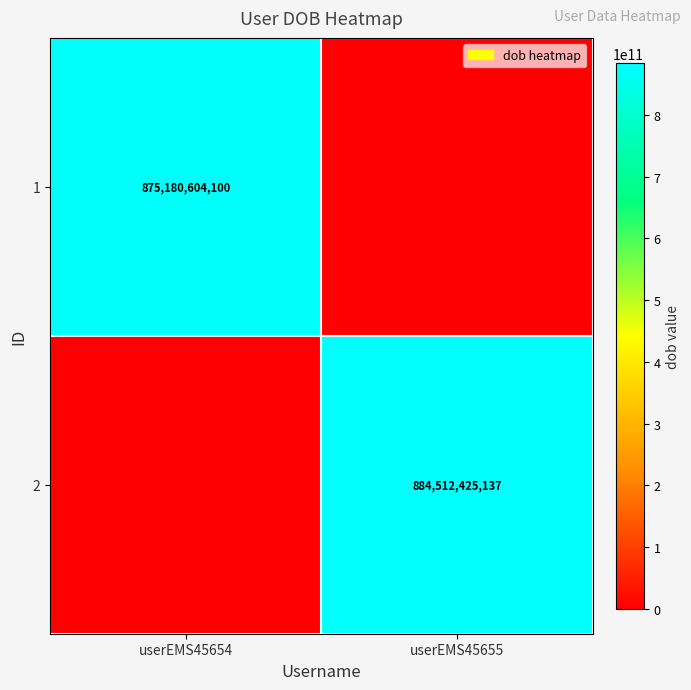

Is it true that 1 equals 875180604100 at userEMS45654?

True